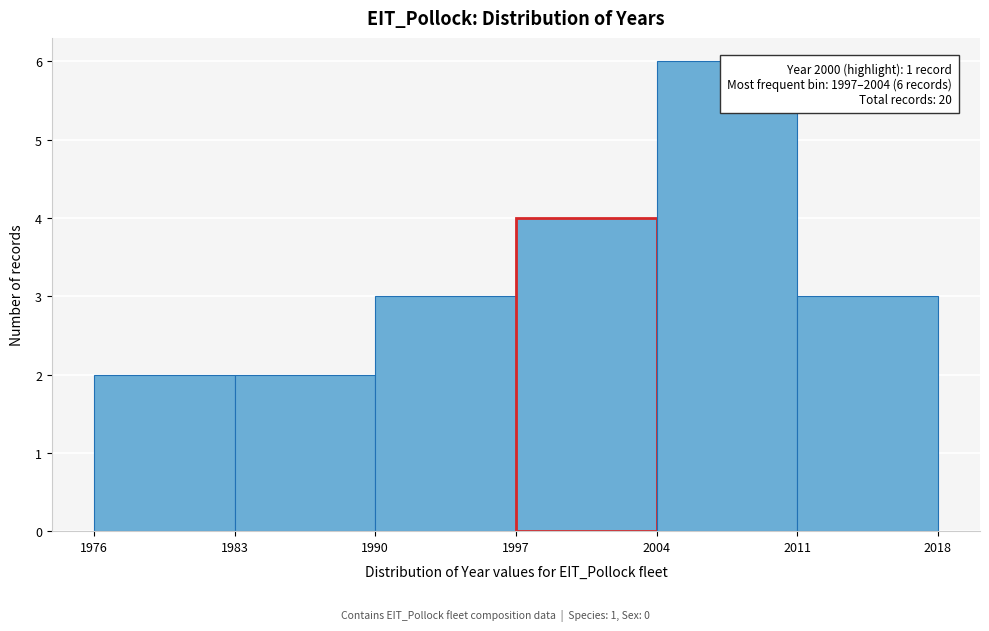

Which range on the x-axis has the tallest bar?

2004 to 2011